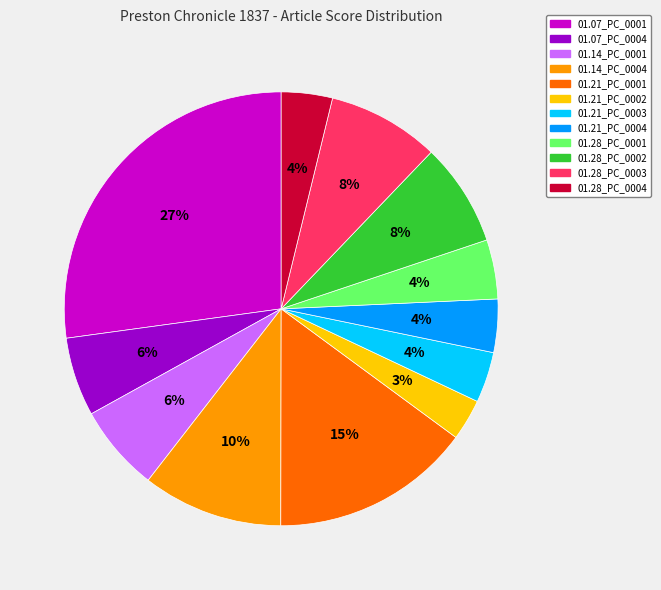

What percentage is the 01.28_PC_0001 slice, to the nearest percent?

4%